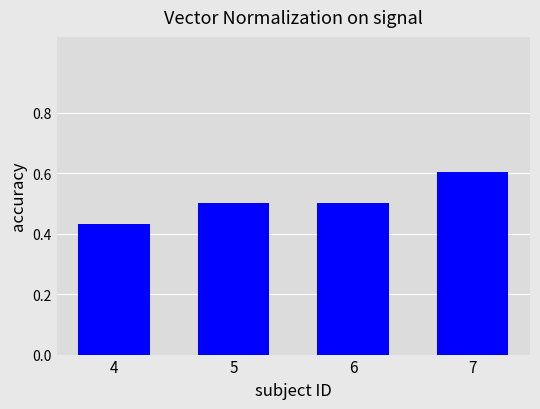

How many bars are there in total?

4